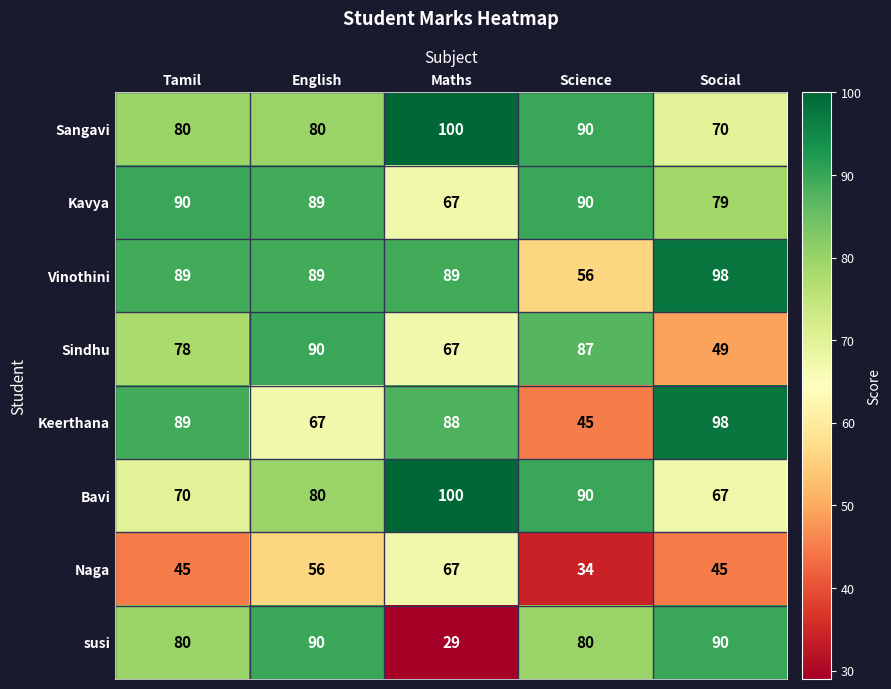

Which series changed the most between Science and Social?

Keerthana